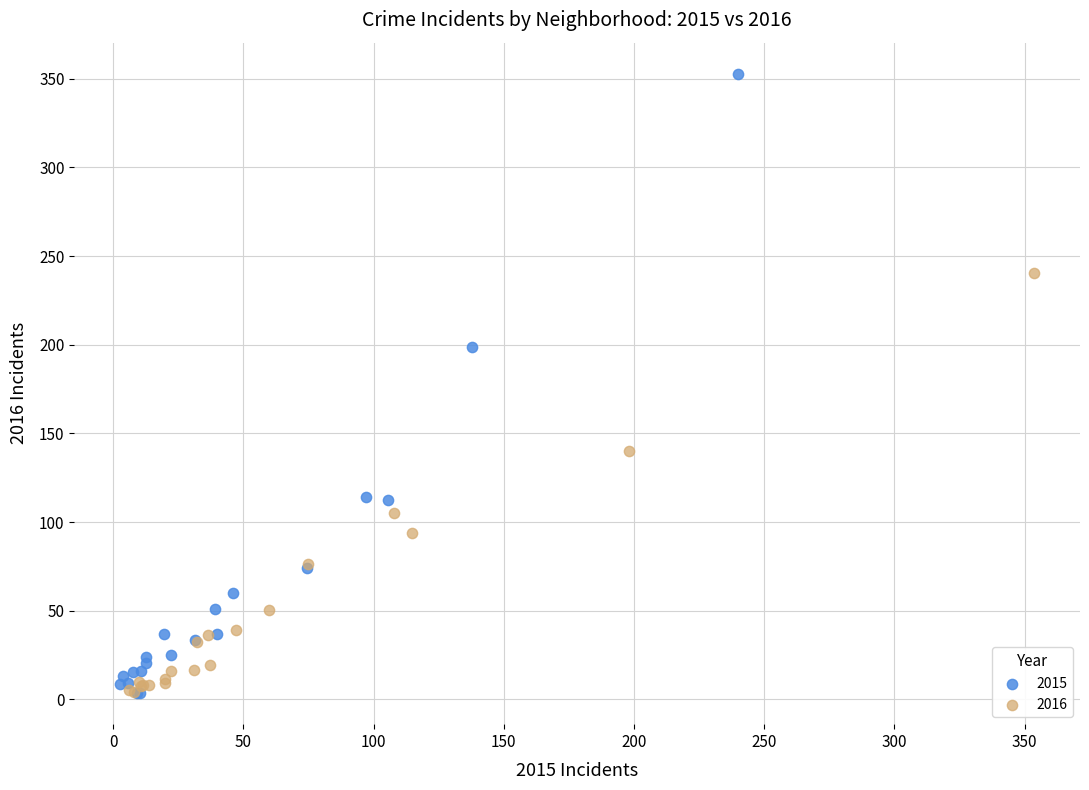

Which series reaches the maximum Y coordinate?

2015